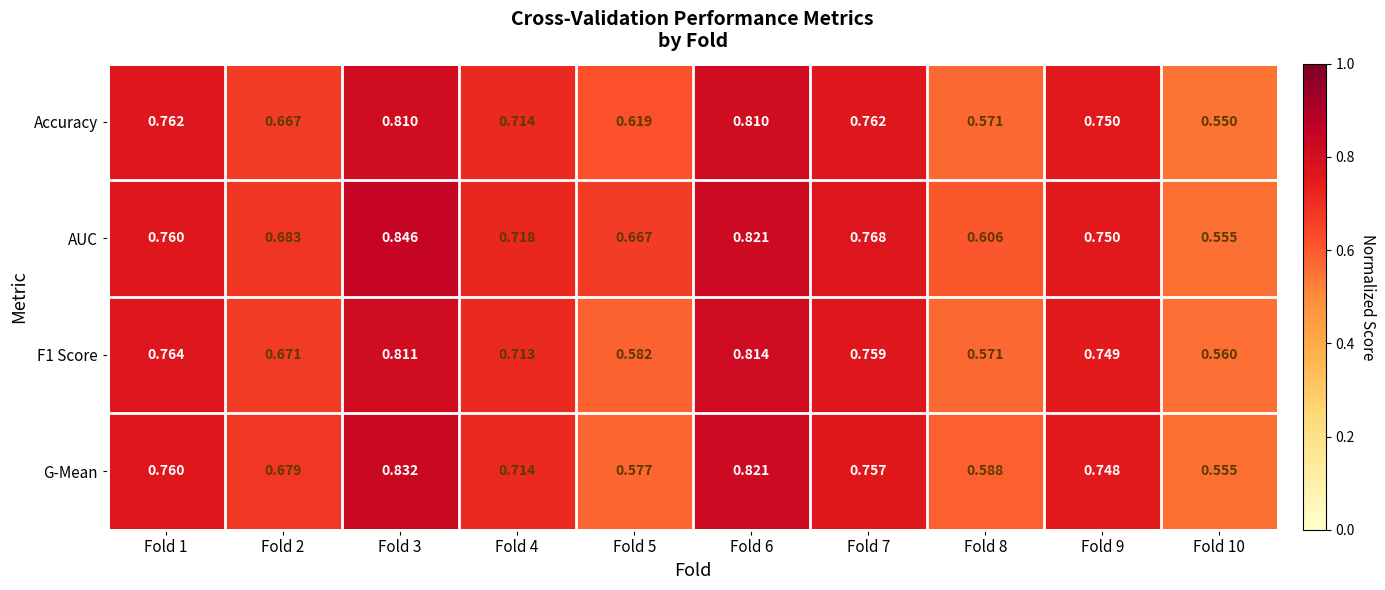

Rank the series by their maximum value, from lowest to highest.

Accuracy, F1 Score, G-Mean, AUC